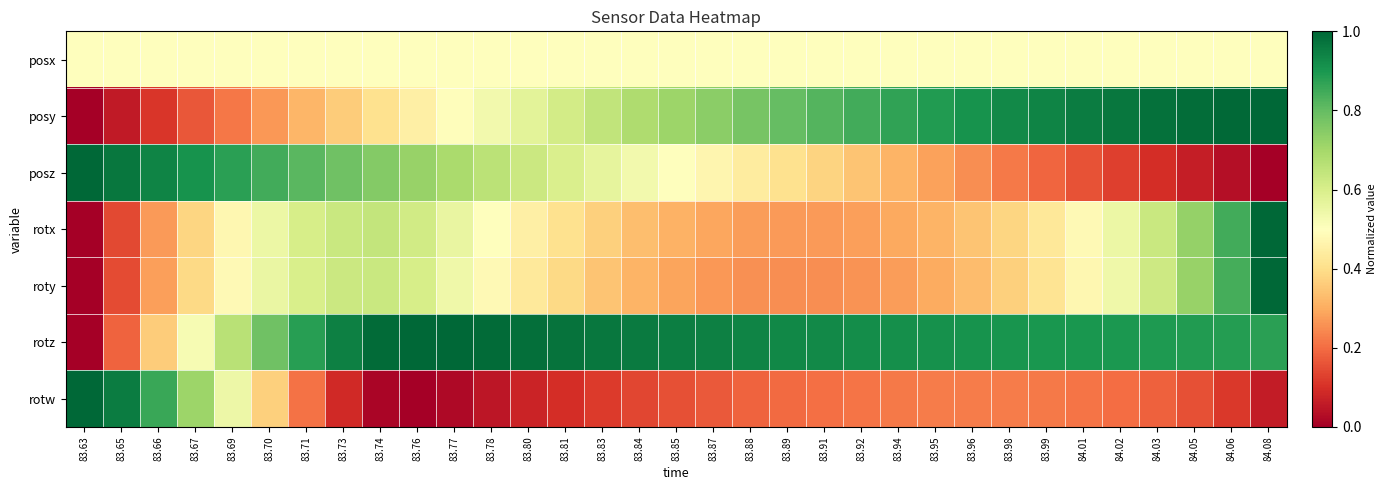

What is the total value across all series at 84.02?

3.8